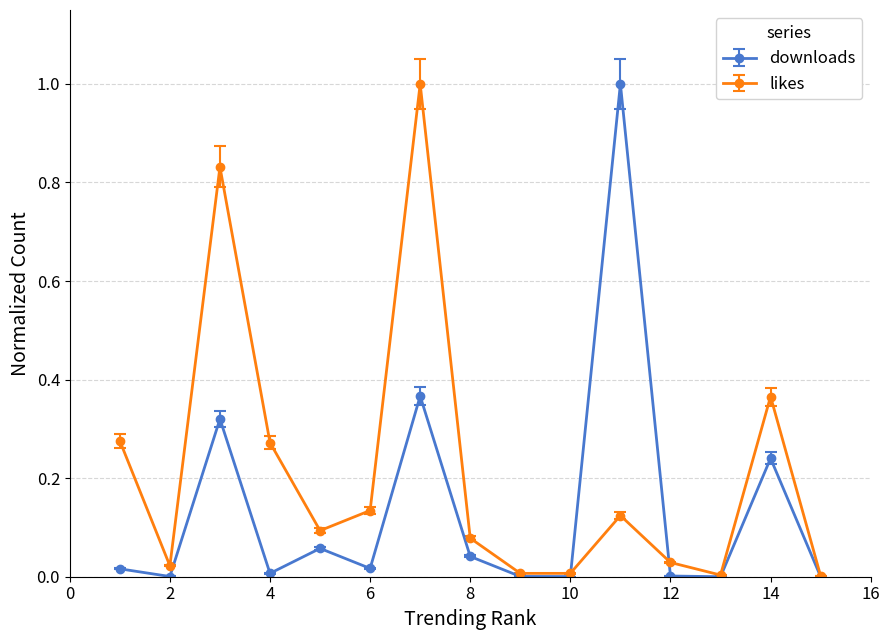

Which series has the largest total across all categories?

likes